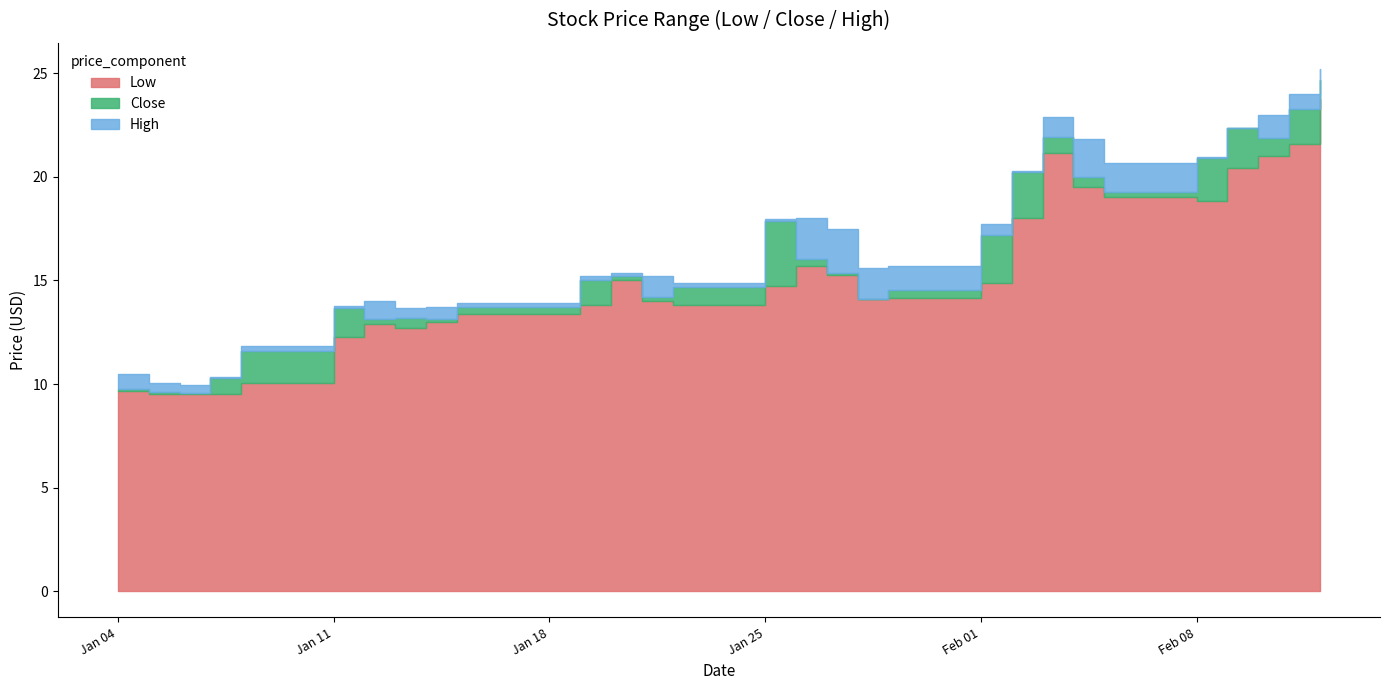

At how many categories does at least one series exceed 22?

5